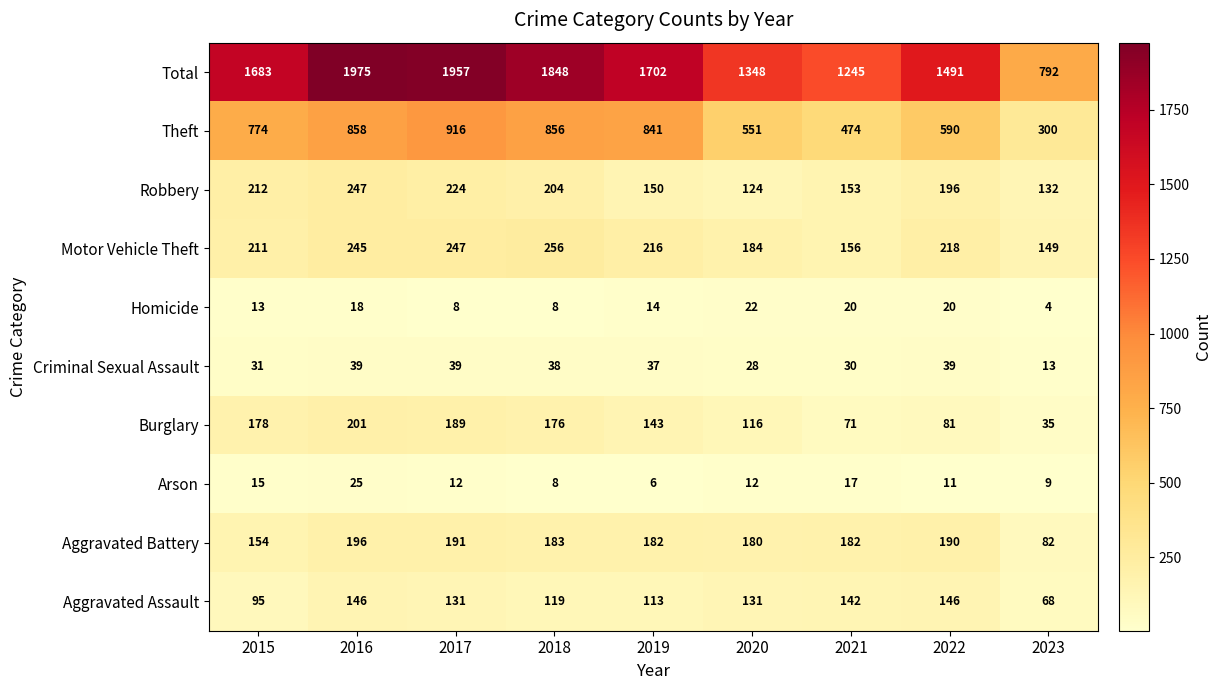

What is the minimum value shown in the chart?

4